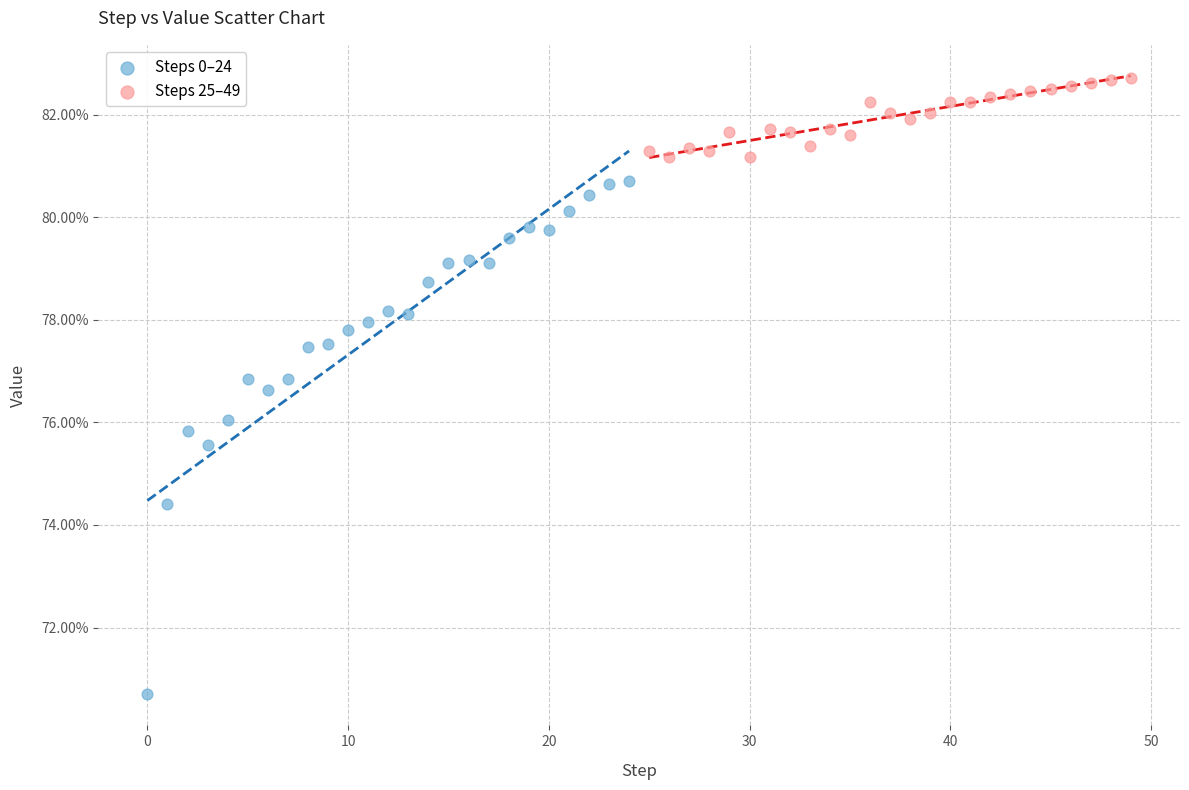

What are all the series names shown in the legend?

Steps 0–24, Steps 25–49